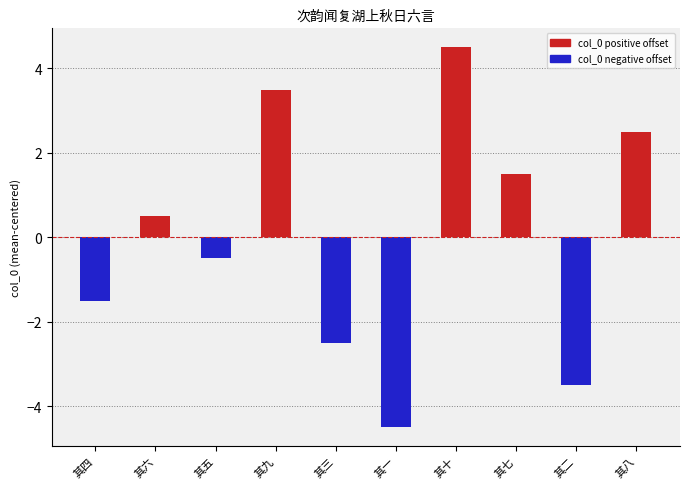

How many values exceed 0?

5